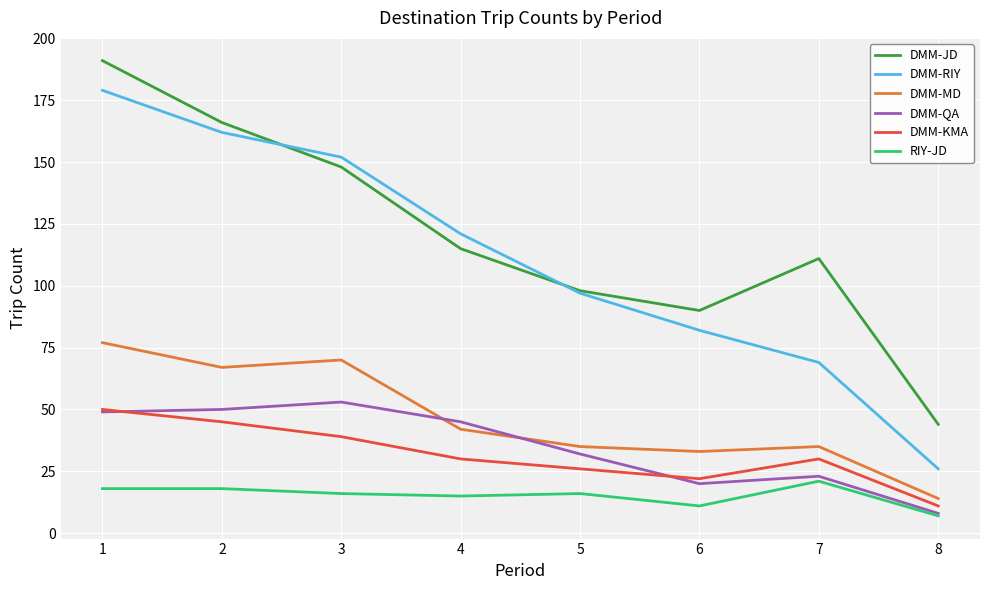

Reading right to left, list all the values displayed in this chart.

DMM-JD: 8=44	7=111	6=90	5=98	4=115	3=148	2=166	1=191
DMM-RIY: 8=26	7=69	6=82	5=97	4=121	3=152	2=162	1=179
DMM-MD: 8=14	7=35	6=33	5=35	4=42	3=70	2=67	1=77
DMM-QA: 8=8	7=23	6=20	5=32	4=45	3=53	2=50	1=49
DMM-KMA: 8=11	7=30	6=22	5=26	4=30	3=39	2=45	1=50
RIY-JD: 8=7	7=21	6=11	5=16	4=15	3=16	2=18	1=18